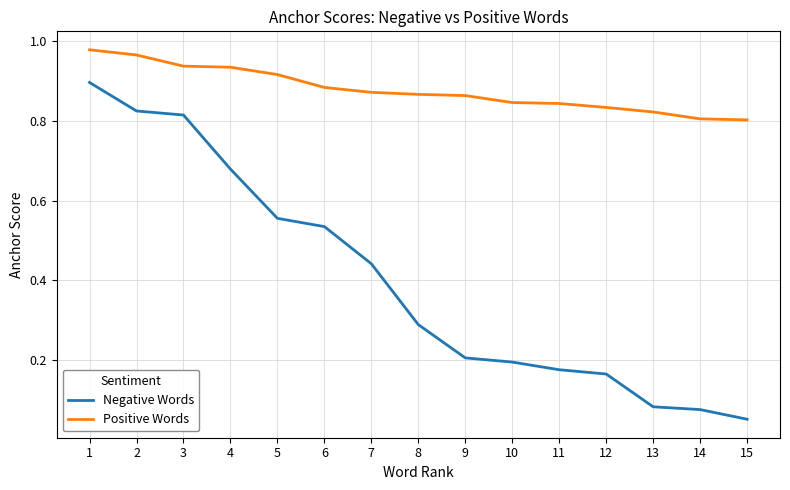

True or false: Negative Words and Positive Words cross at least once.

False